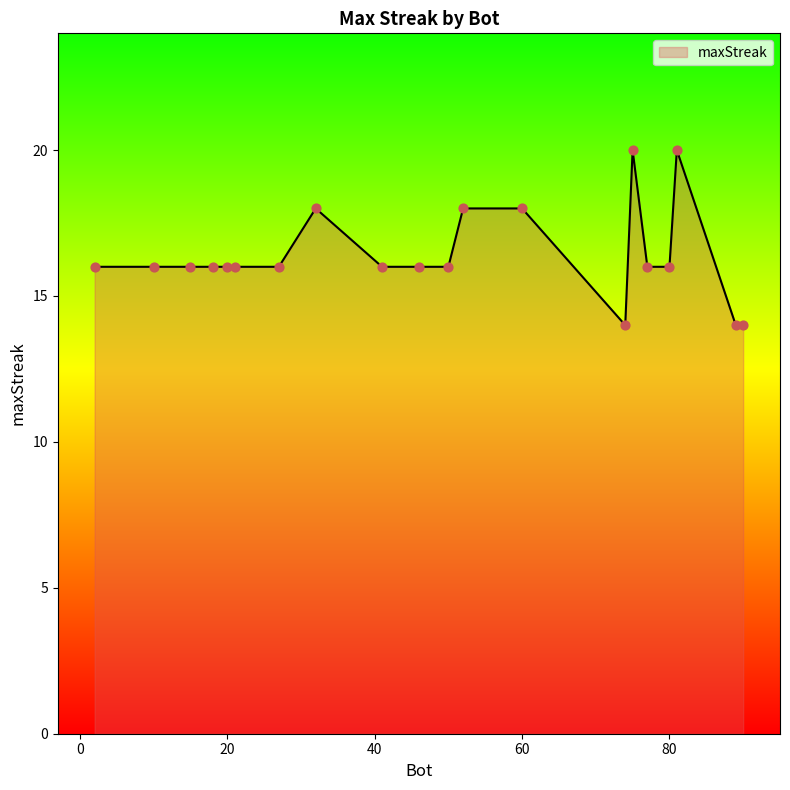

What is the smallest value displayed?

14